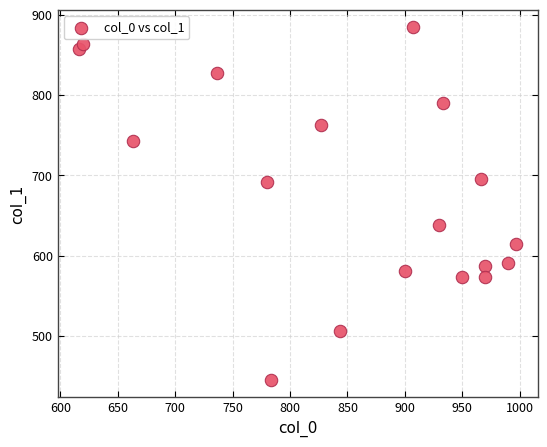

What is the range of X values (max minus min)?

380.0